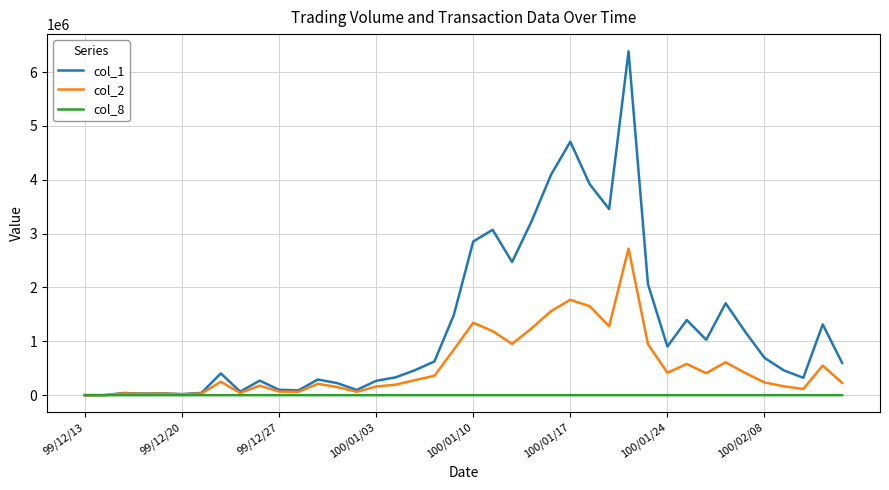

Rank the series by their maximum value, from lowest to highest.

col_8, col_2, col_1